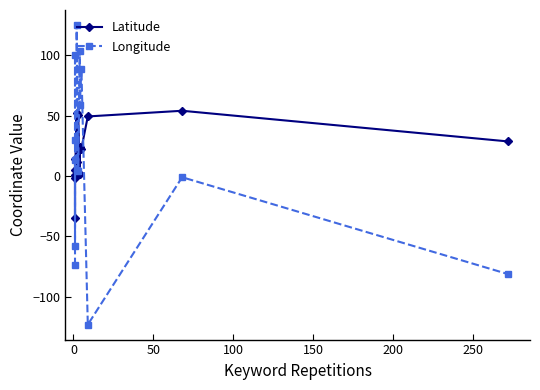

What is the label of the 1st point from the left?

−50